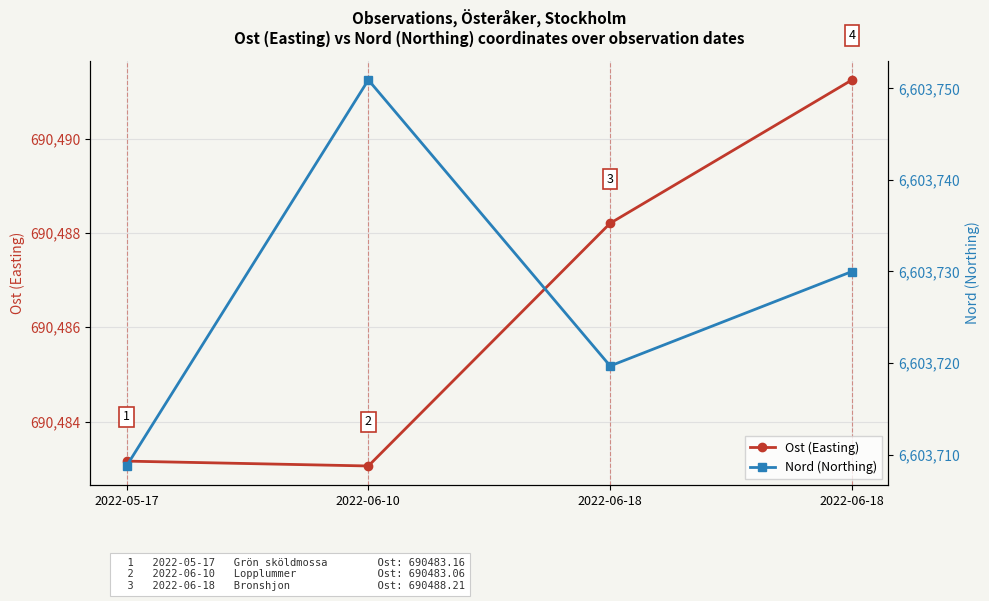

True or false: Ost (Easting) has more than 0 interior local peaks.

False